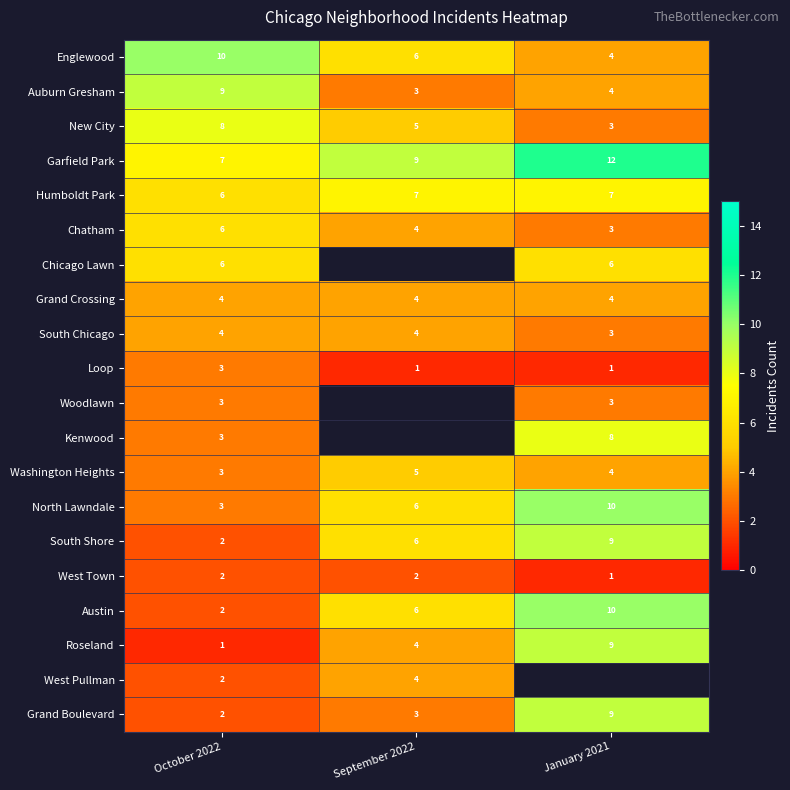

Is the value of Washington Heights at September 2022 greater than the value of West Pullman at September 2022?

Yes